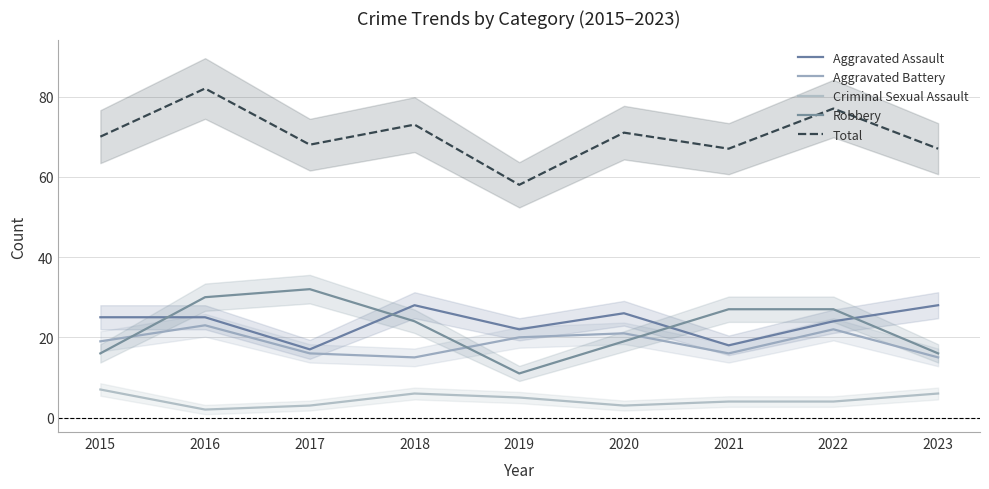

In Aggravated Battery, how many points are higher than both neighbors (excluding endpoints)?

3